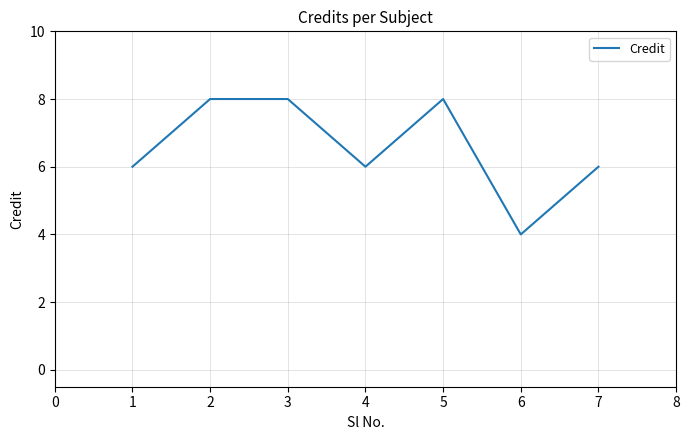

How many interior local valleys (lower than both neighbors) does the data have?

2